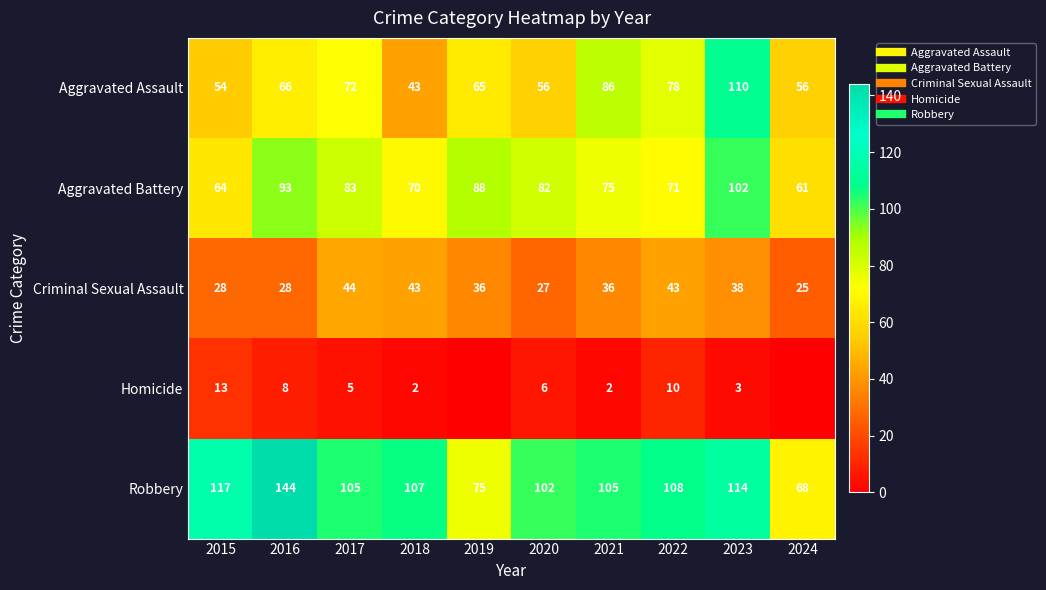

The Robbery series shows 205 at 2016. True or false?

False